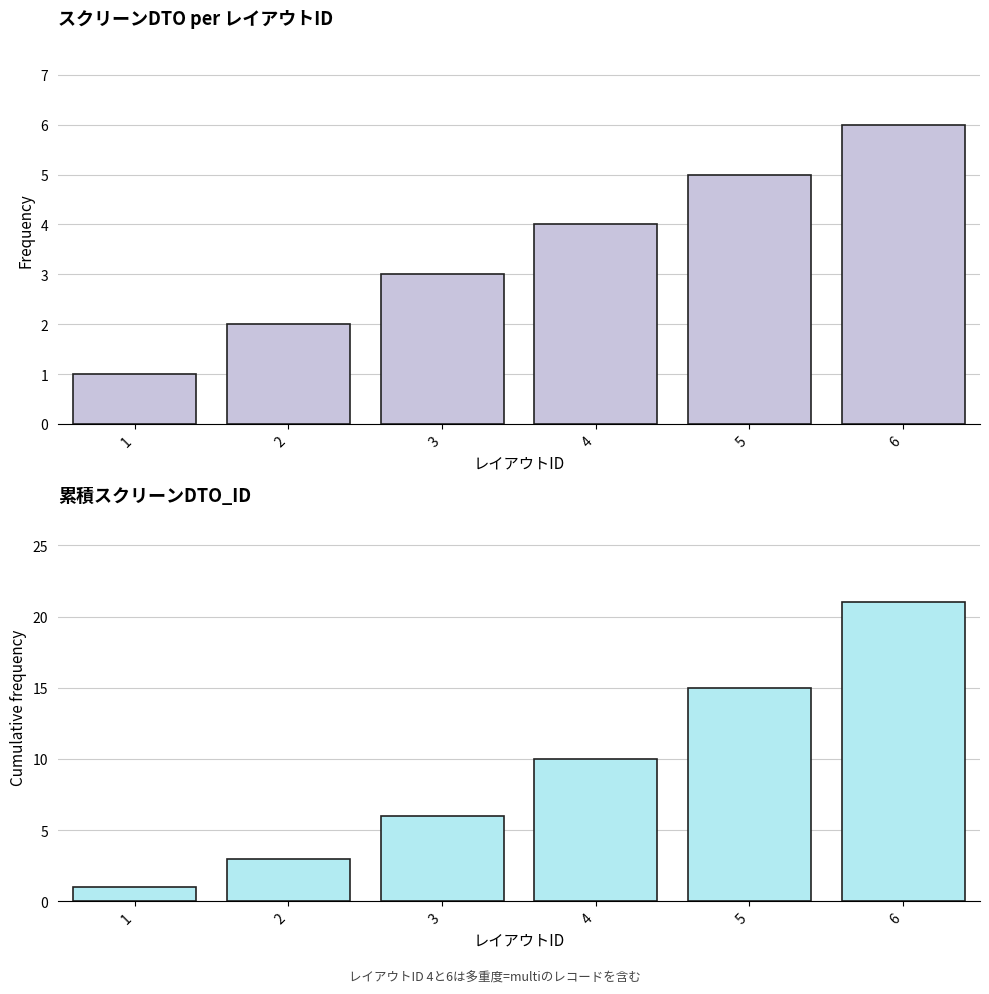

Is it true that 累積スクリーンDTO_ID equals 18 at 4?

False